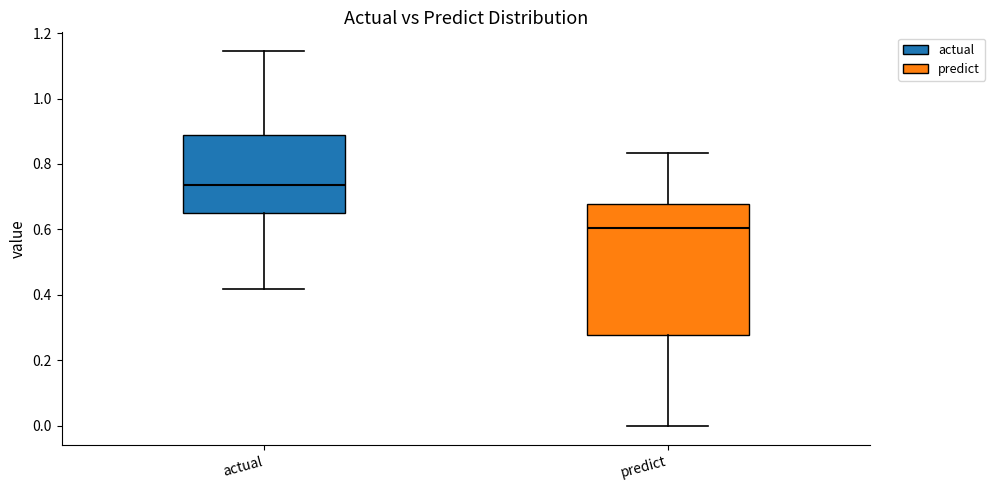

Which box is the tallest, from its lower edge to its upper edge?

predict